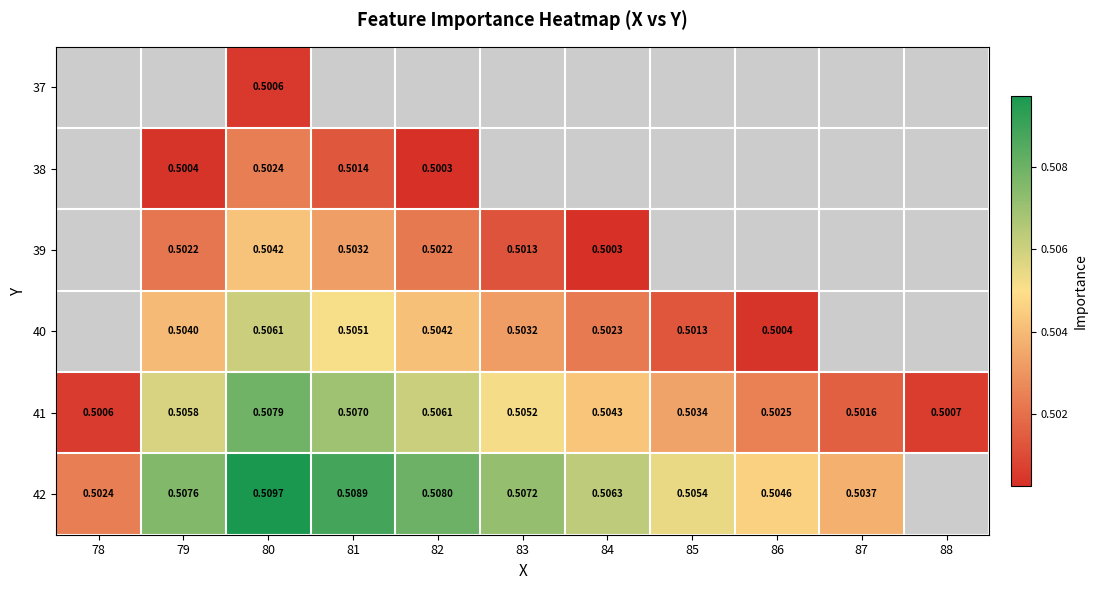

Is the value of 39 at 84 greater than the value of 42 at 82?

No